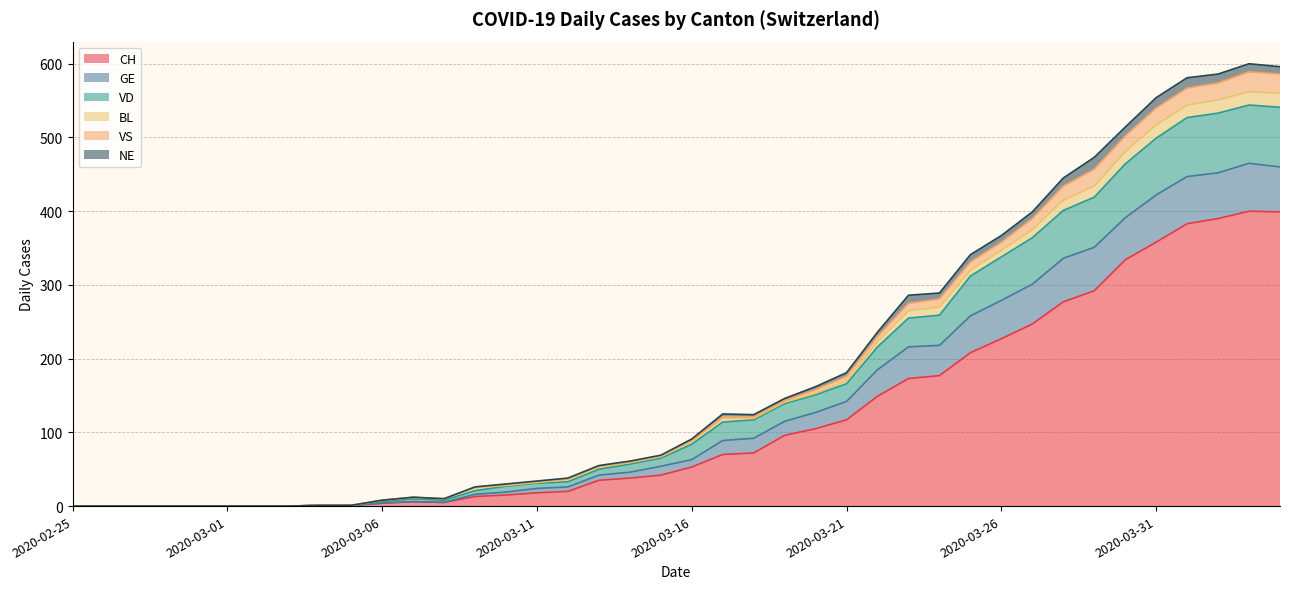

The CH series shows 127 at 2020-03-18. True or false?

False